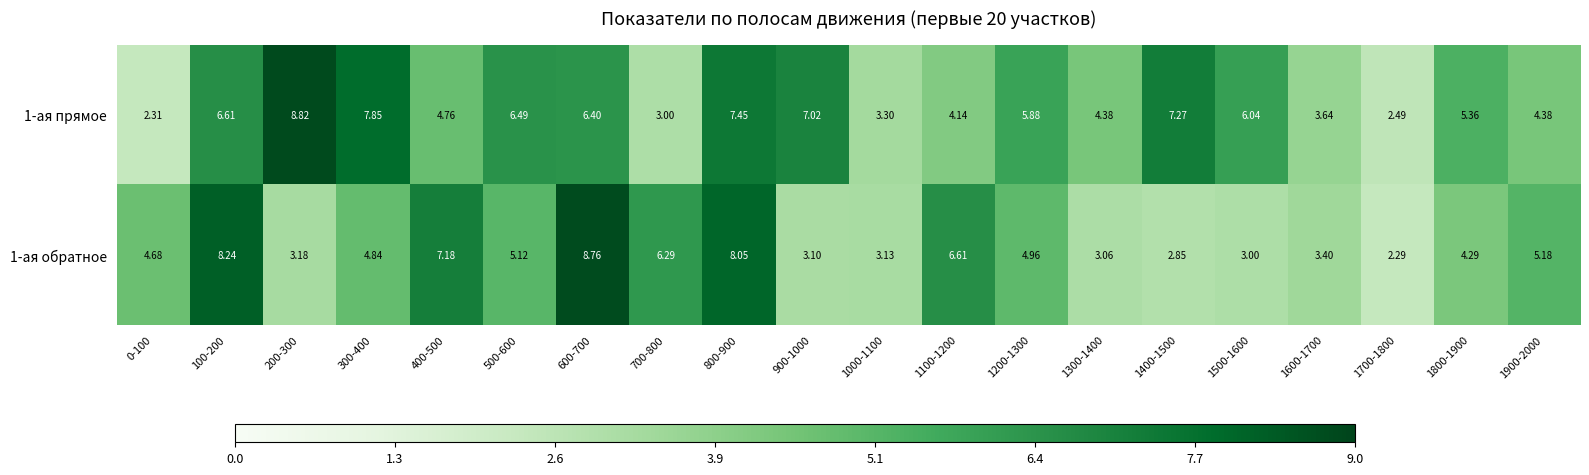

Which series has the largest total across all categories?

1-ая прямое